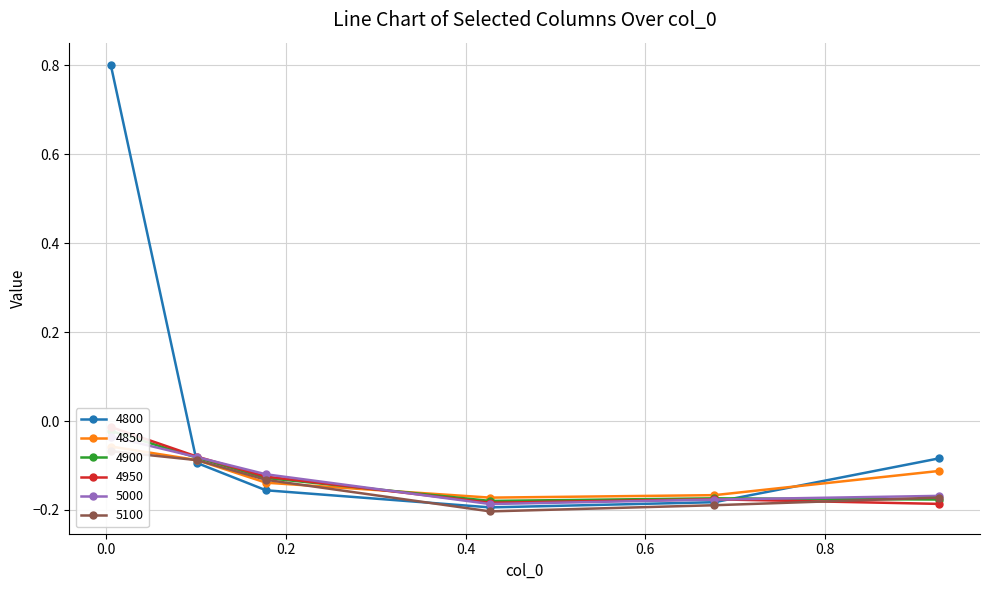

What is the difference between the maximum and second lowest values in the 5100 series?

0.1